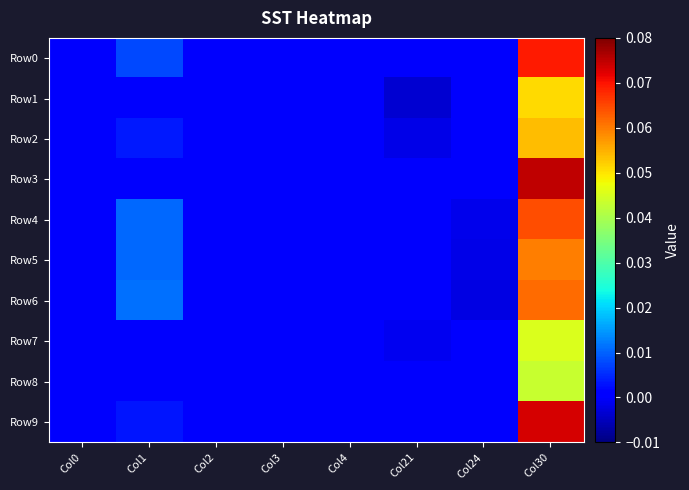

Which series has the largest total across all categories?

Row0